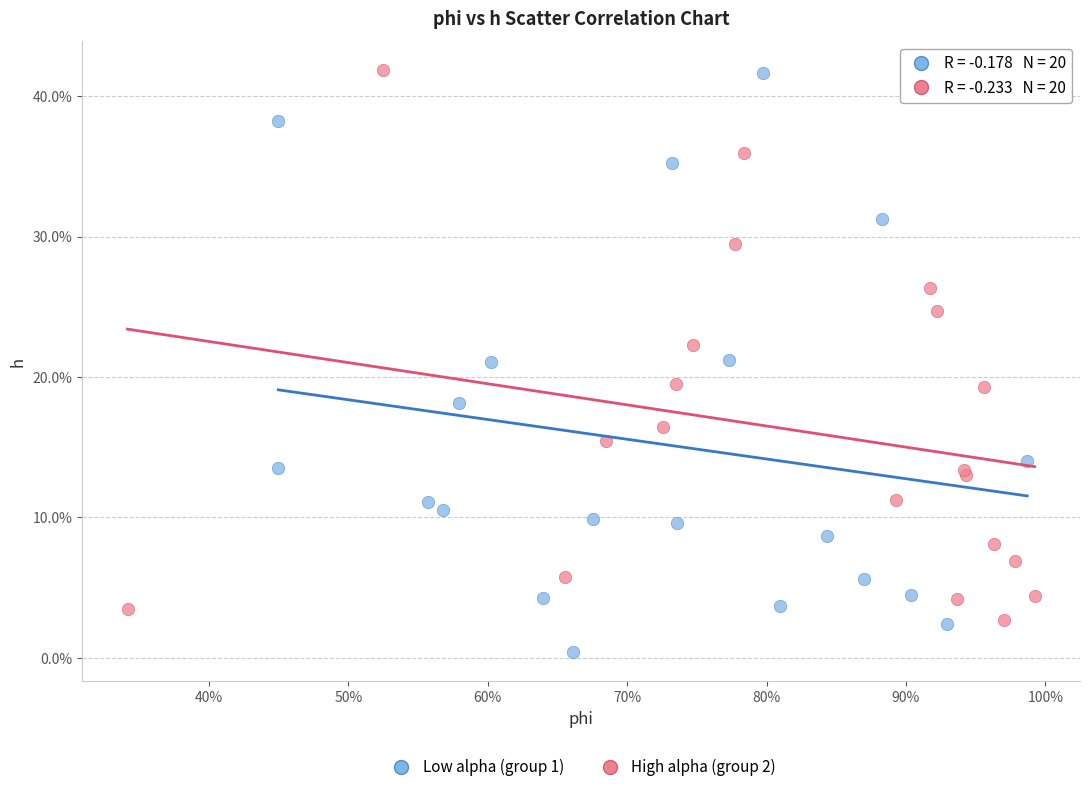

Which series has the largest Y range (max minus min)?

Low alpha (group 1)